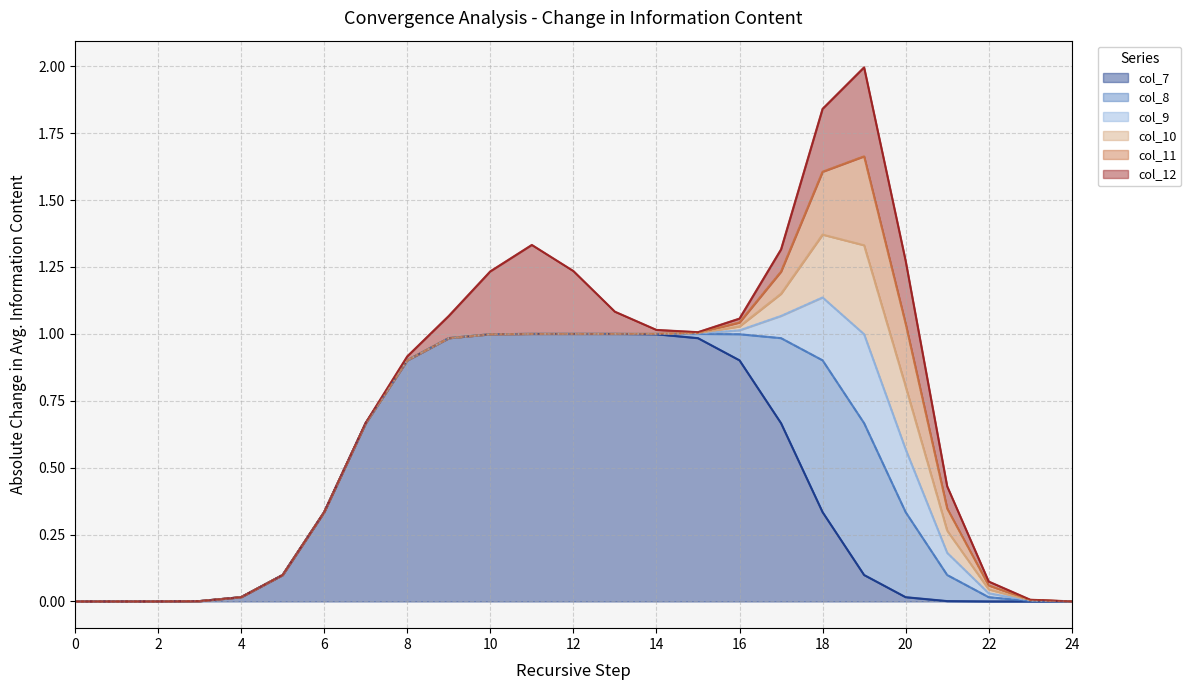

Does the chart have visible grid lines?

Yes